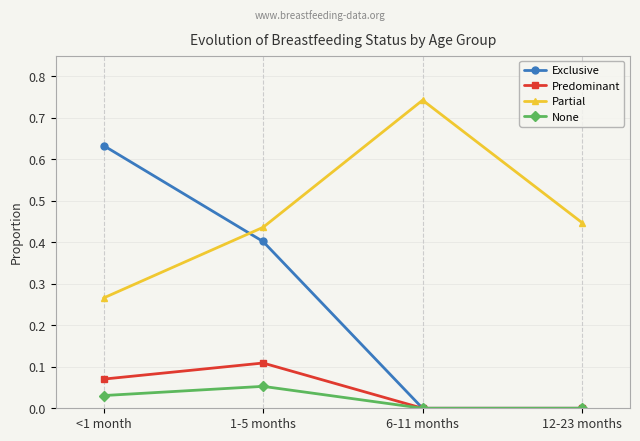

Count the Partial values in the range 0 to 1.

4